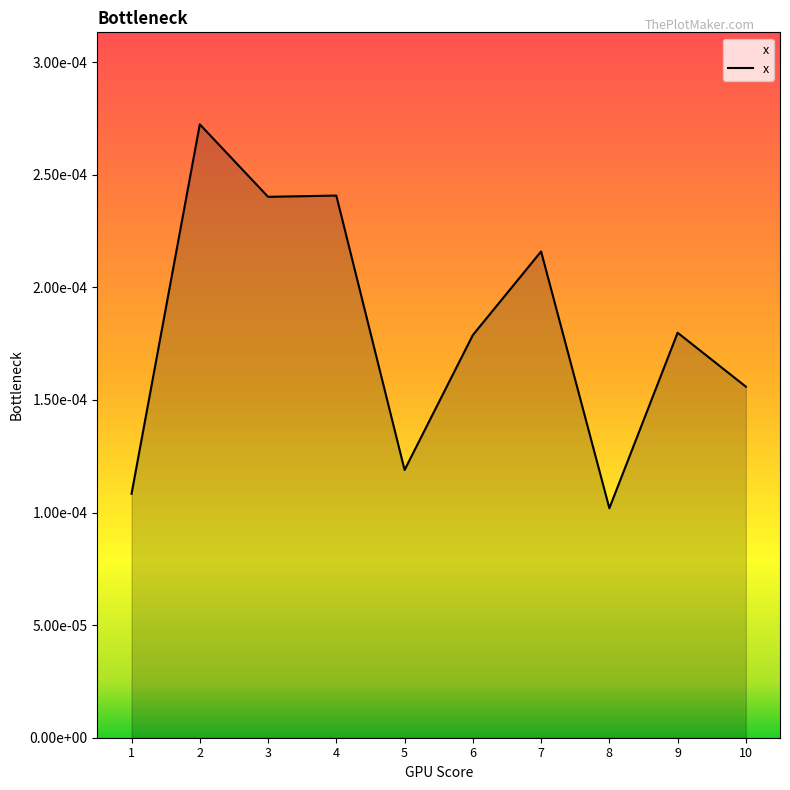

Does the chart display data point markers on the line(s)?

No